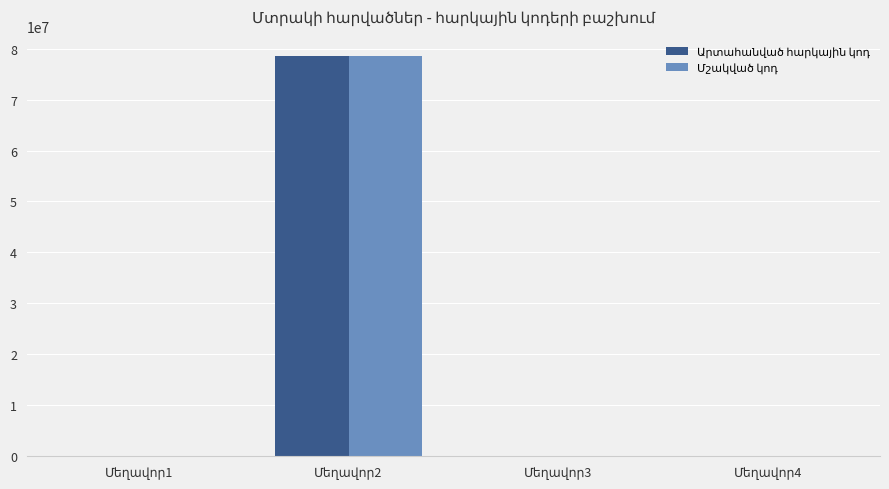

What is the maximum value shown in the chart?

78561254